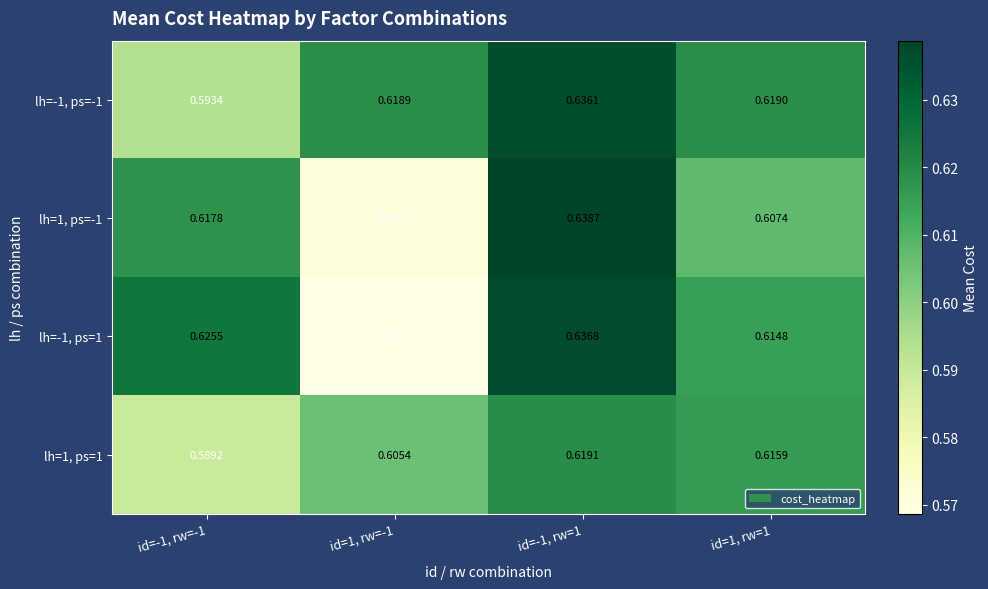

Is the value of lh=-1, ps=-1 at id=1, rw=1 greater than the value of lh=-1, ps=1 at id=-1, rw=1?

No